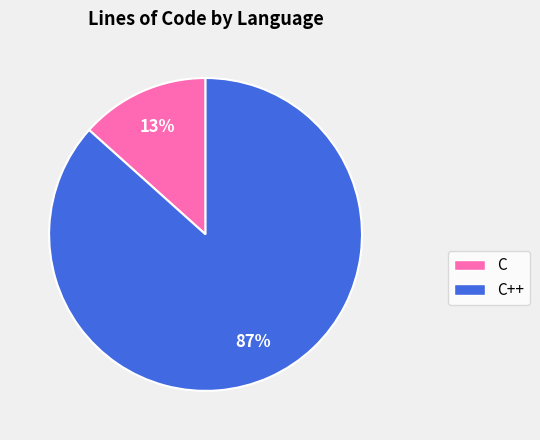

To the nearest percent, what is the average slice percentage?

50%